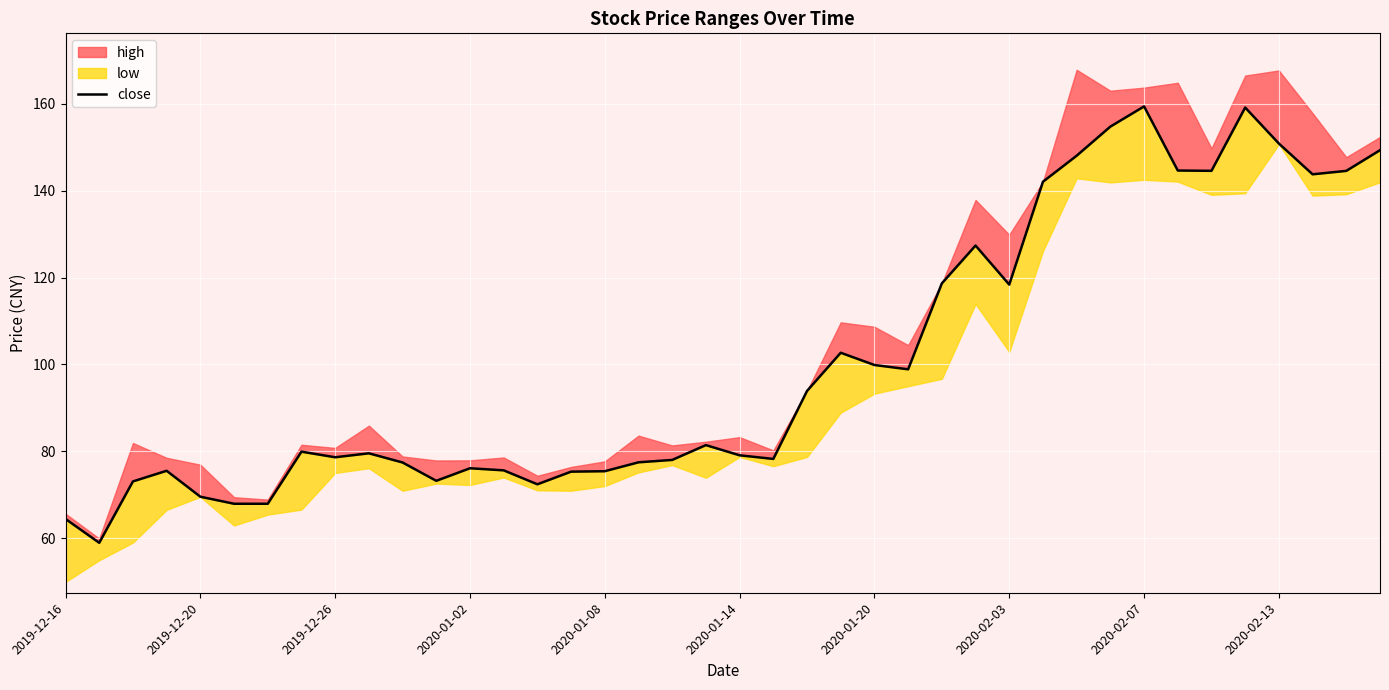

What is the sum of all values?

4036.5